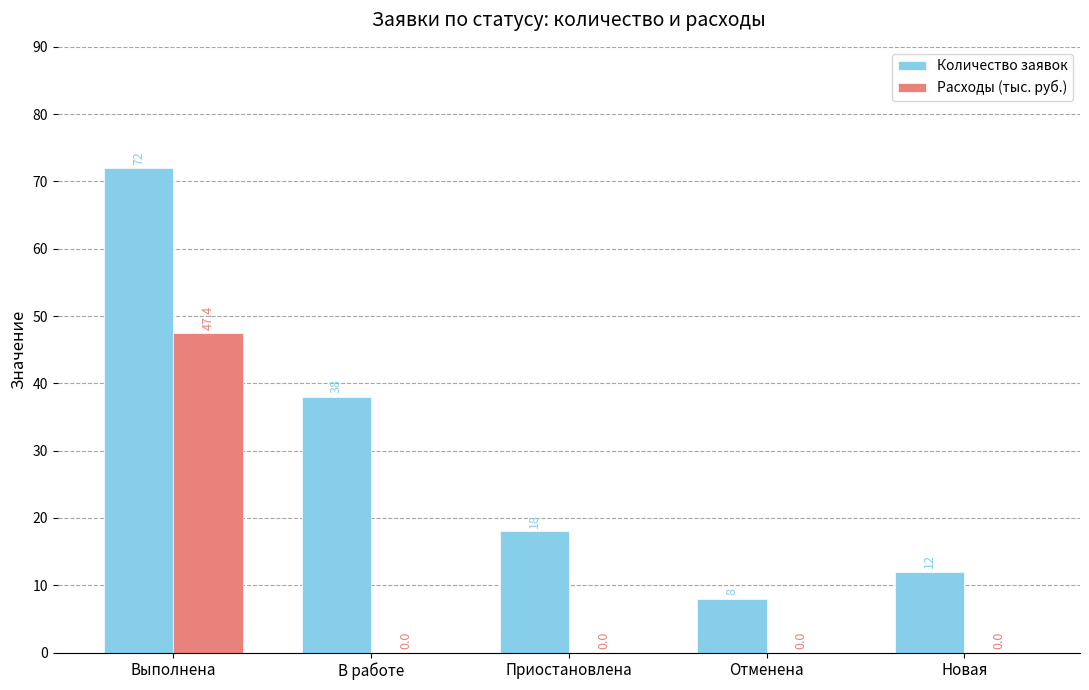

What is the sum of all Количество заявок values?

148.0